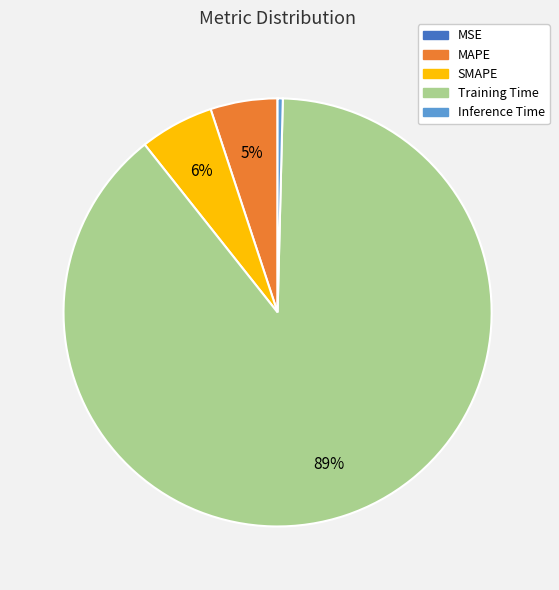

Do MAPE and Training Time together represent more than half of the pie?

Yes